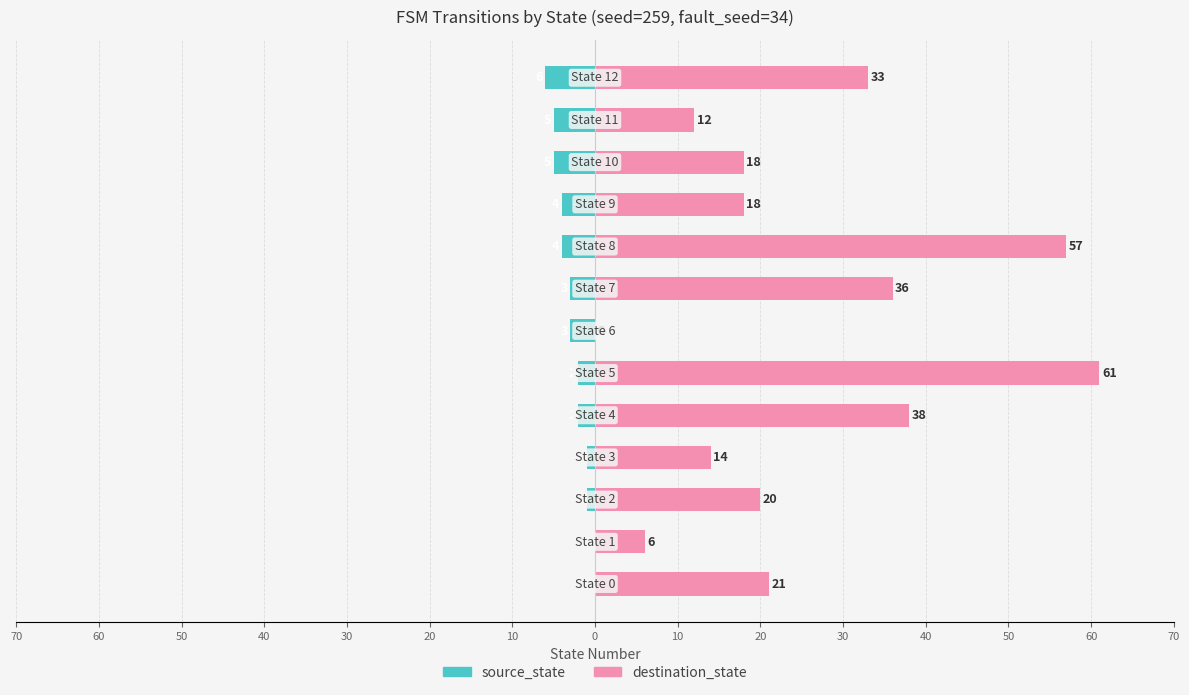

Count the source_state values in the range -4 to -1.

8